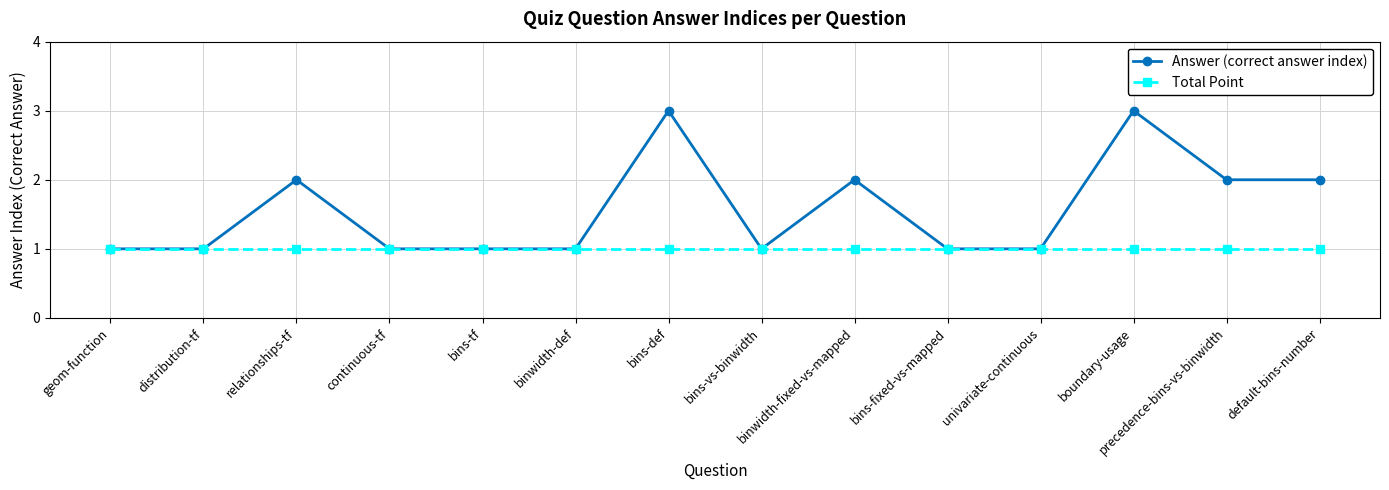

What is the maximum value shown in the chart?

3